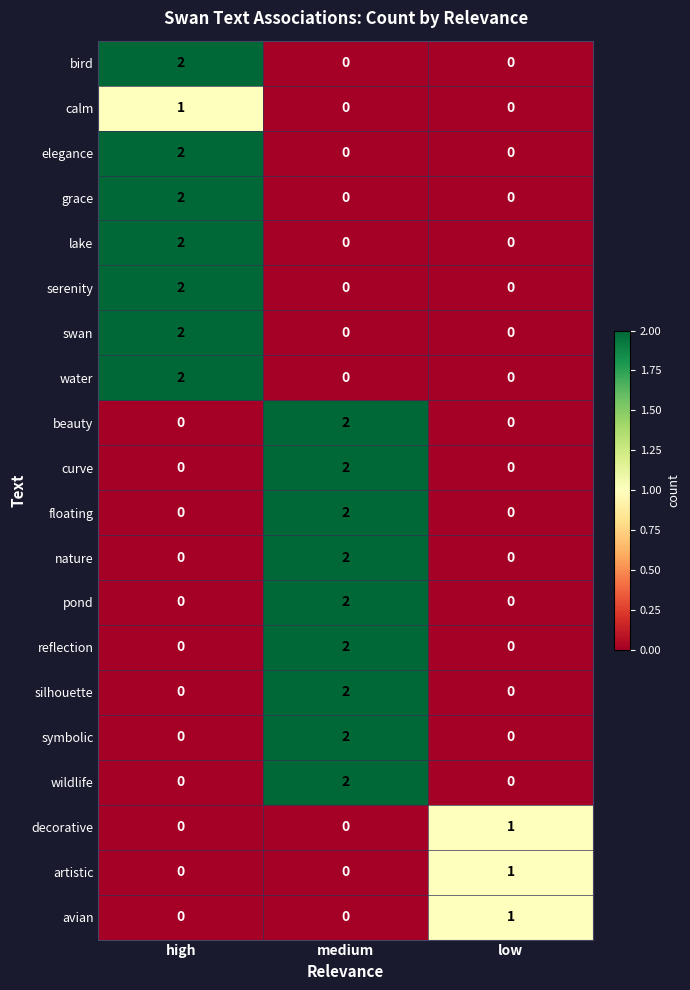

The silhouette series shows 0 at low. True or false?

True